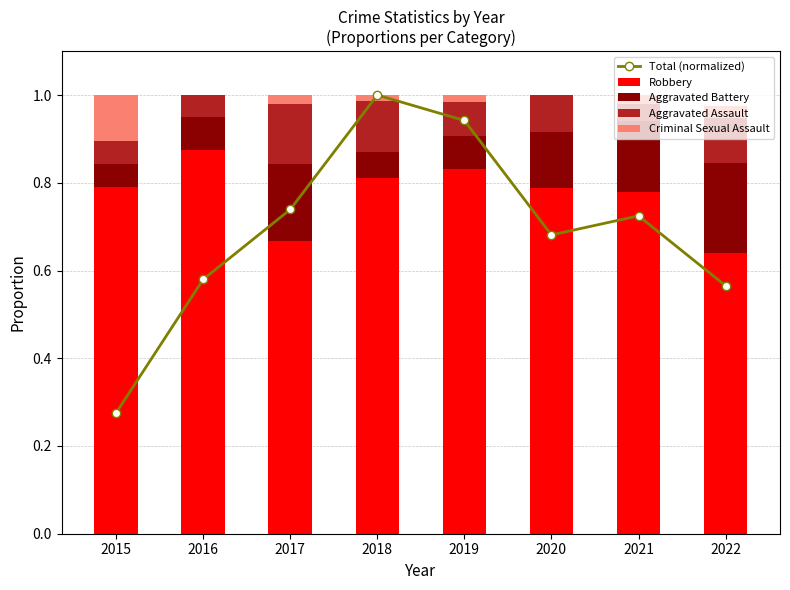

At which category is the sum across all series the highest?

2018